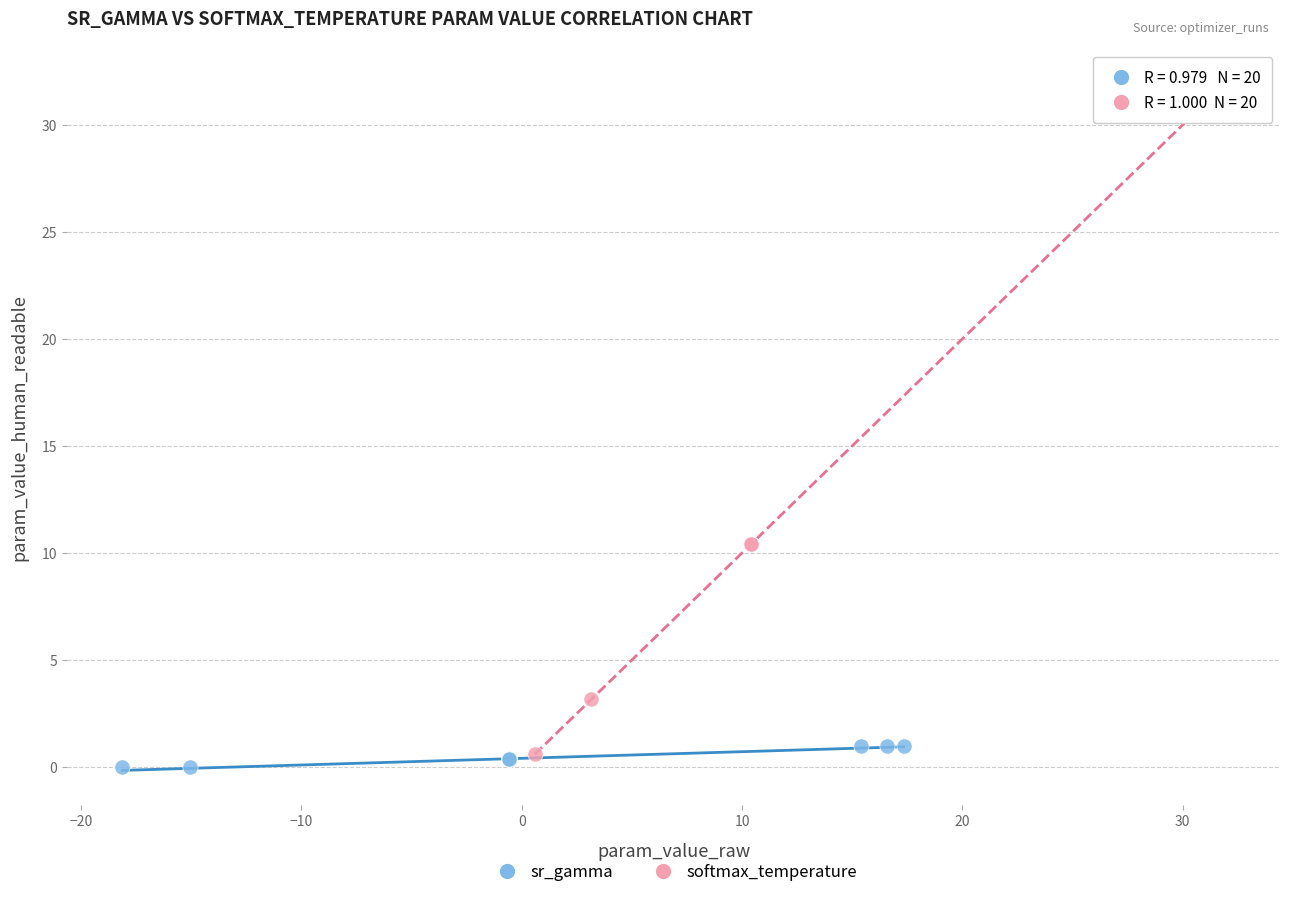

Which series contains the highest Y value?

softmax_temperature